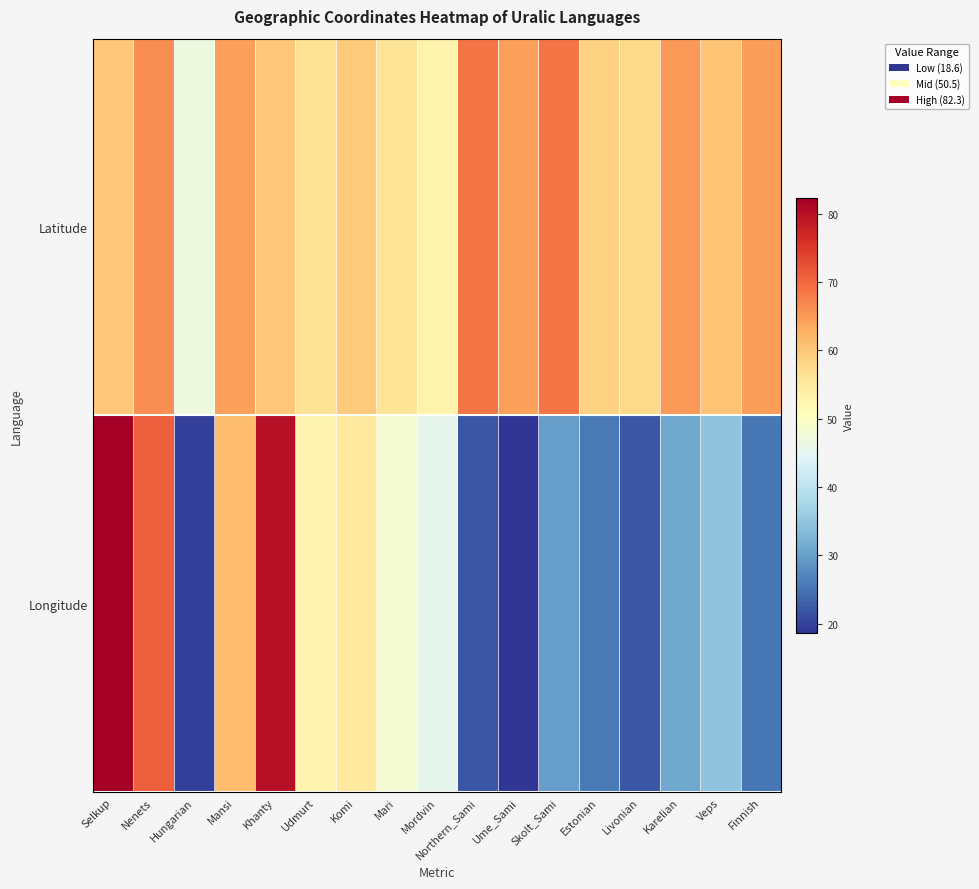

Which label corresponds to the largest value in the chart?

Selkup